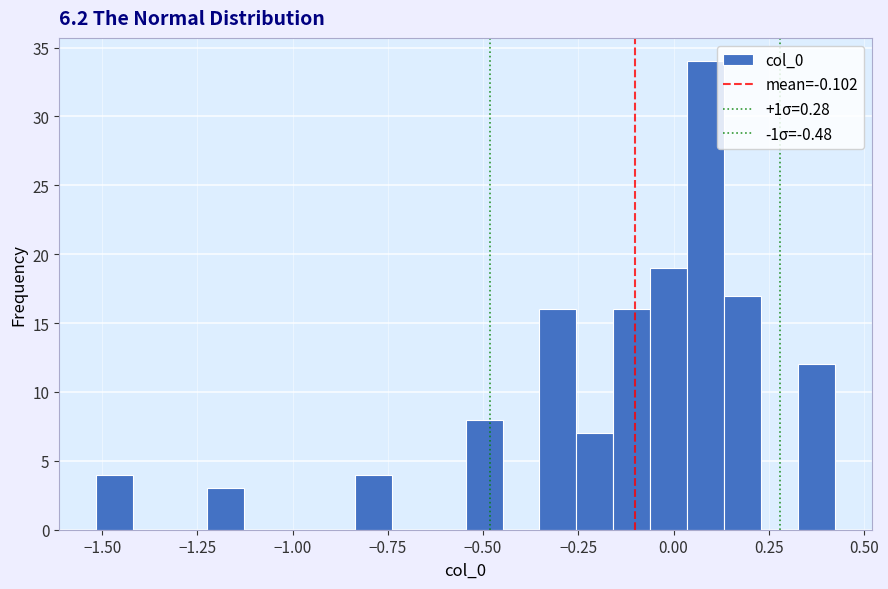

Around what value on the x-axis is the tallest bar? Give the approximate position of its centre, as read against the axis.

0.10